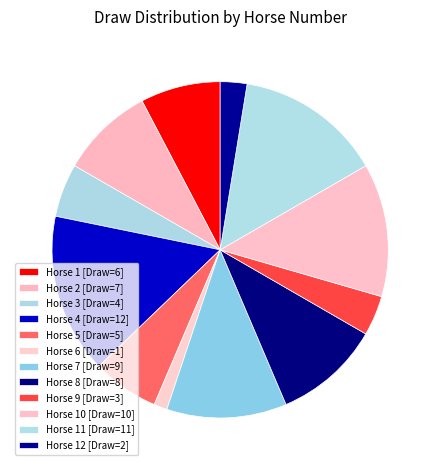

How many slices are in this pie chart?

12